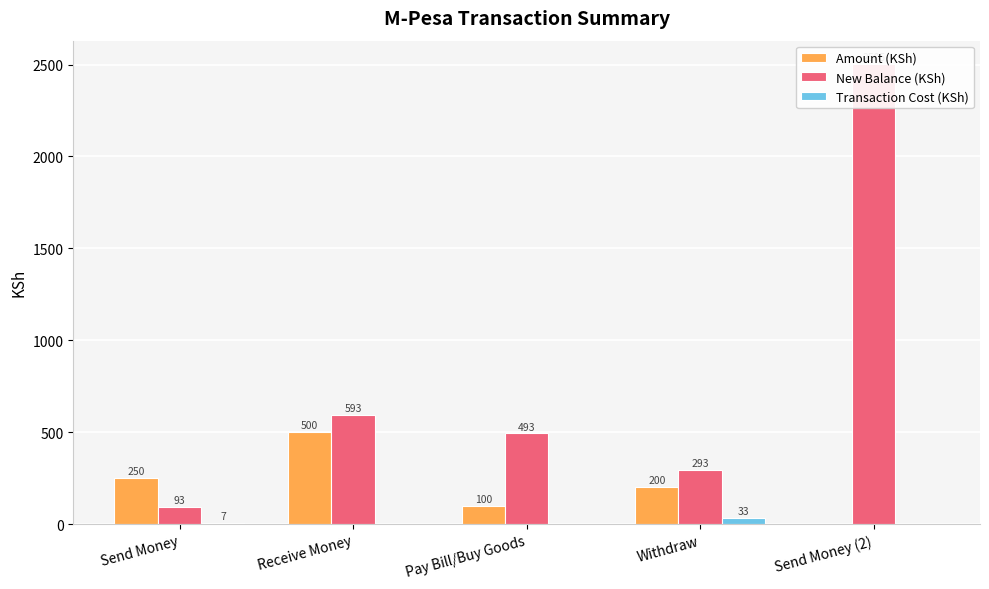

Rank the categories by Transaction Cost (KSh) value from highest to lowest.

Withdraw, Send Money, Receive Money, Pay Bill/Buy Goods, Send Money (2)